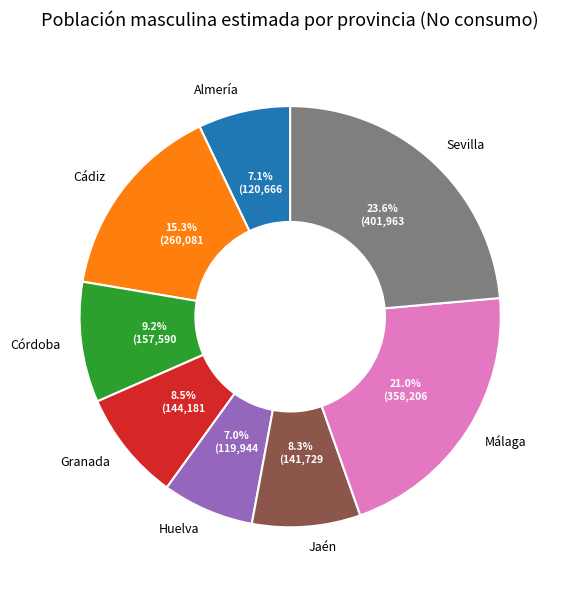

Approximately how many times larger is the value at Jaén compared to Córdoba?

0.9